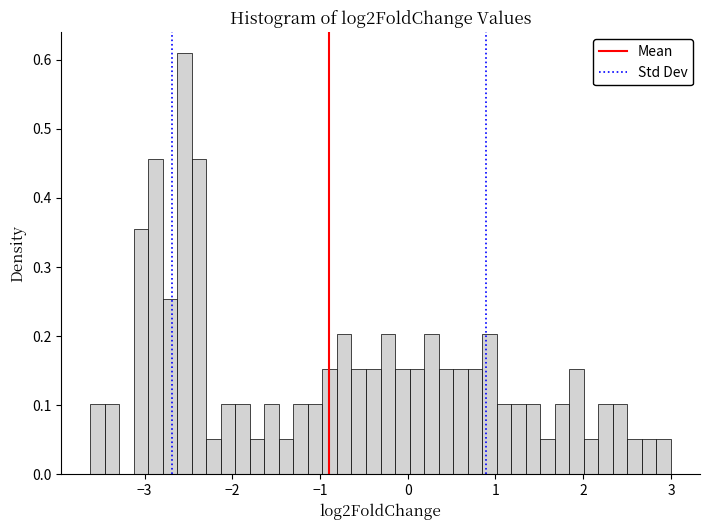

Around what value on the x-axis is the tallest bar? Give the approximate position of its centre, as read against the axis.

-2.5